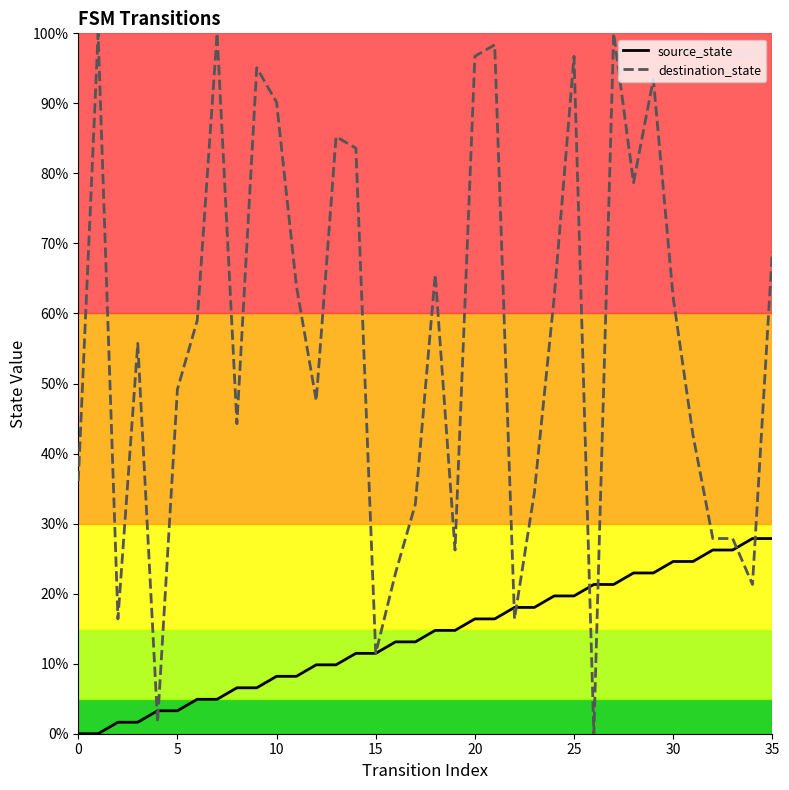

Which series has the largest total across all categories?

destination_state